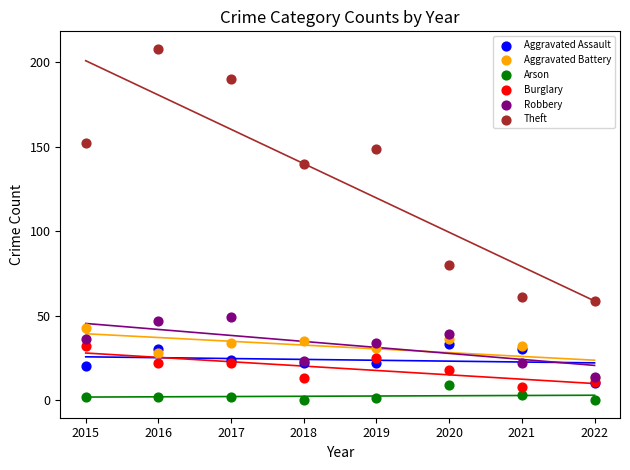

Across all series, what Y value is closest to 104?

80